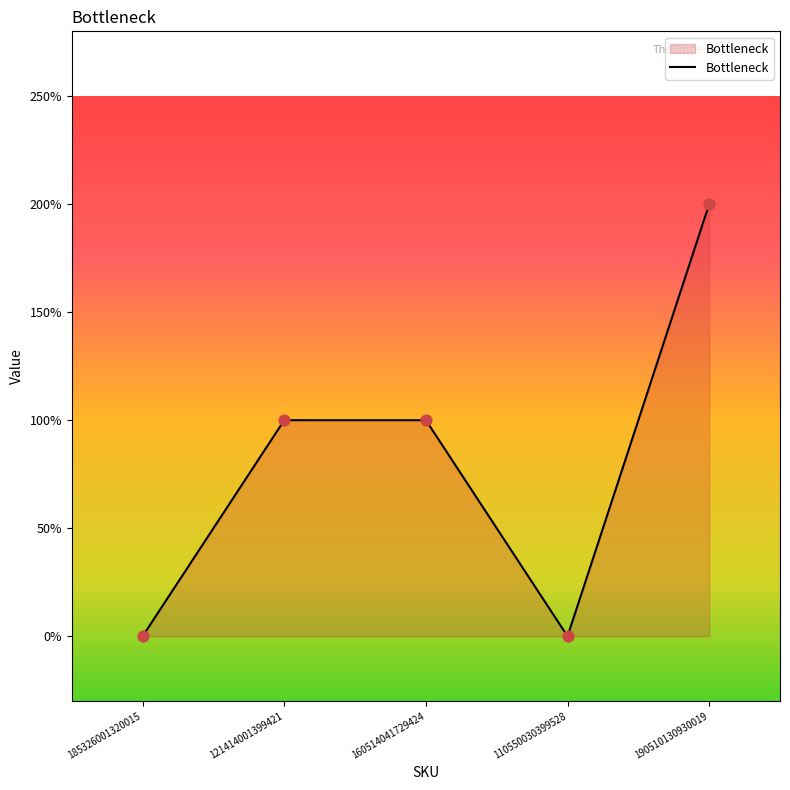

Which has a higher value, 160514041729424 or 110550030399528?

160514041729424